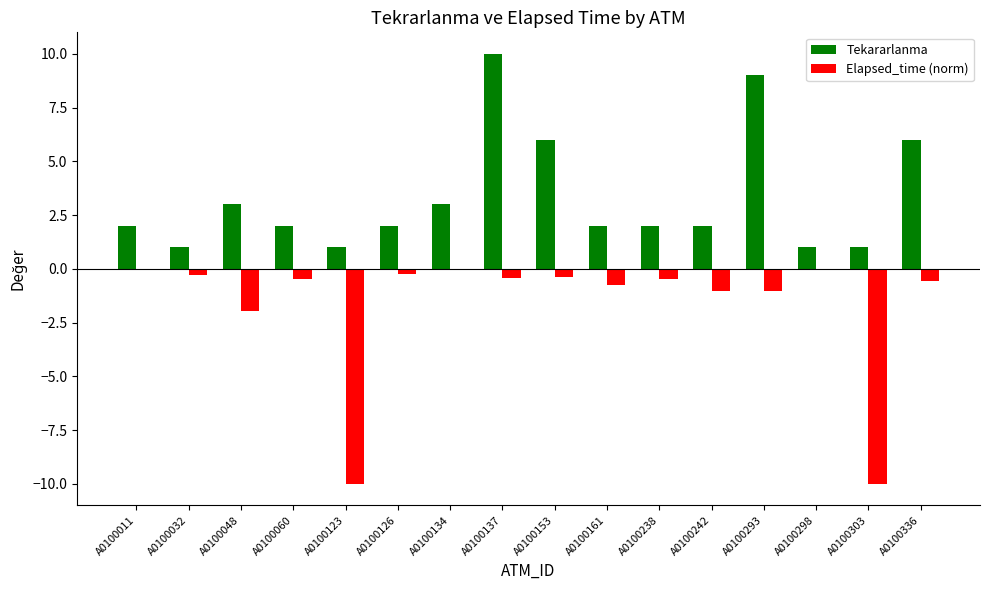

What is the sum of all Tekararlanma values?

53.0